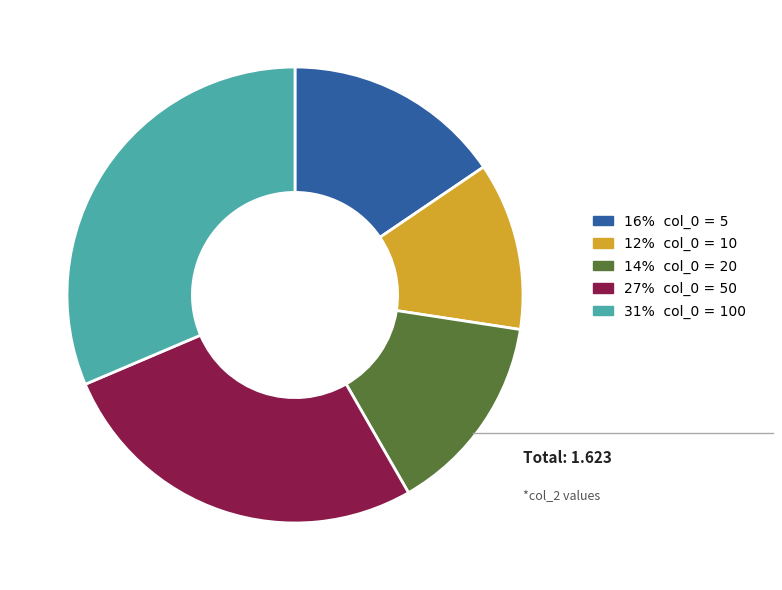

Between 27% col_0 = 50 and 16% col_0 = 5, which is larger?

27% col_0 = 50